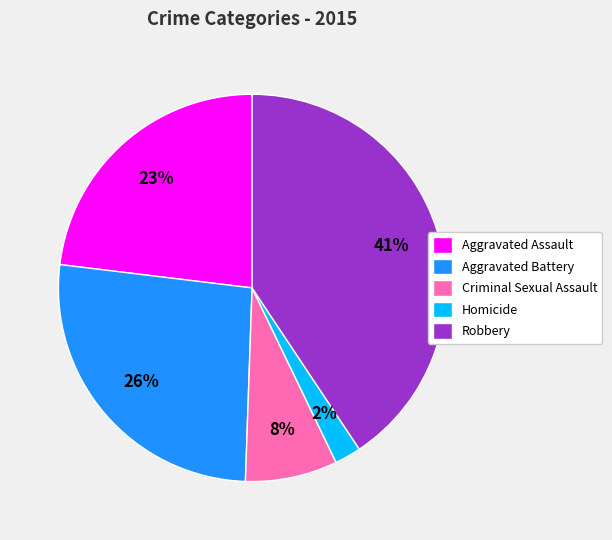

How many slices are in this pie chart?

5